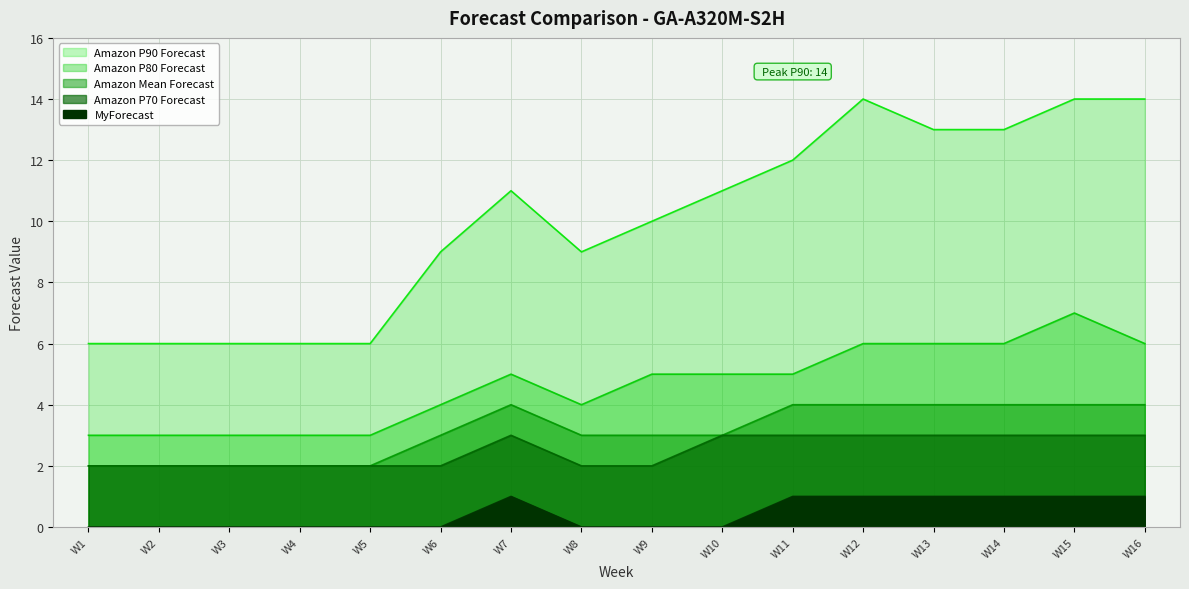

True or false: Amazon P90 Forecast and Amazon Mean Forecast cross at least once.

False